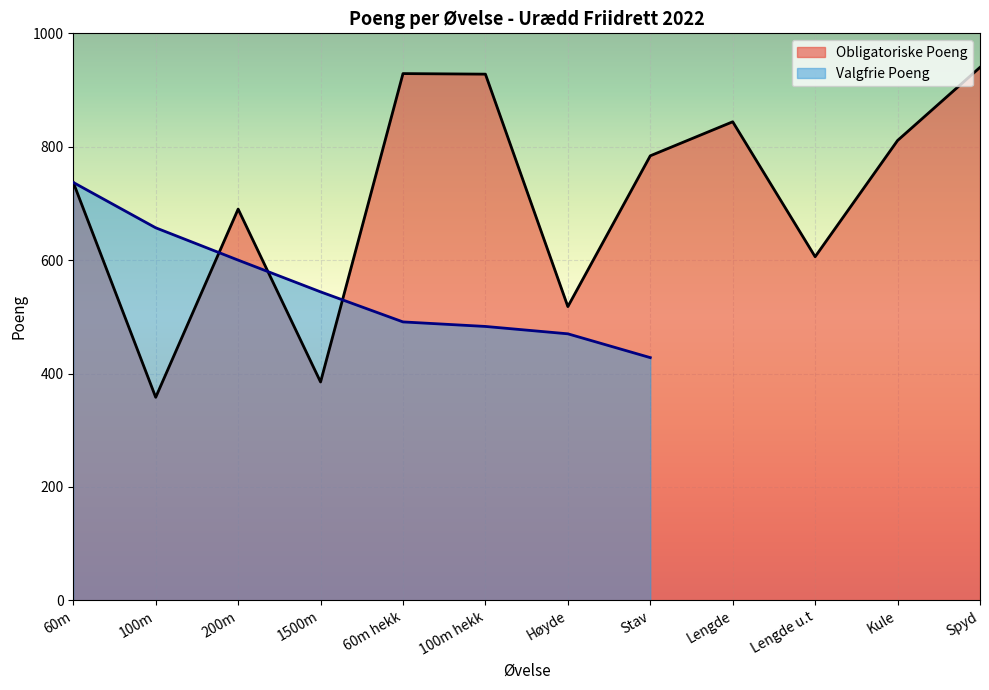

Reading right to left, what are all the values shown in this chart?

940	811	606	844	784	518	928	929	385	690	358	737